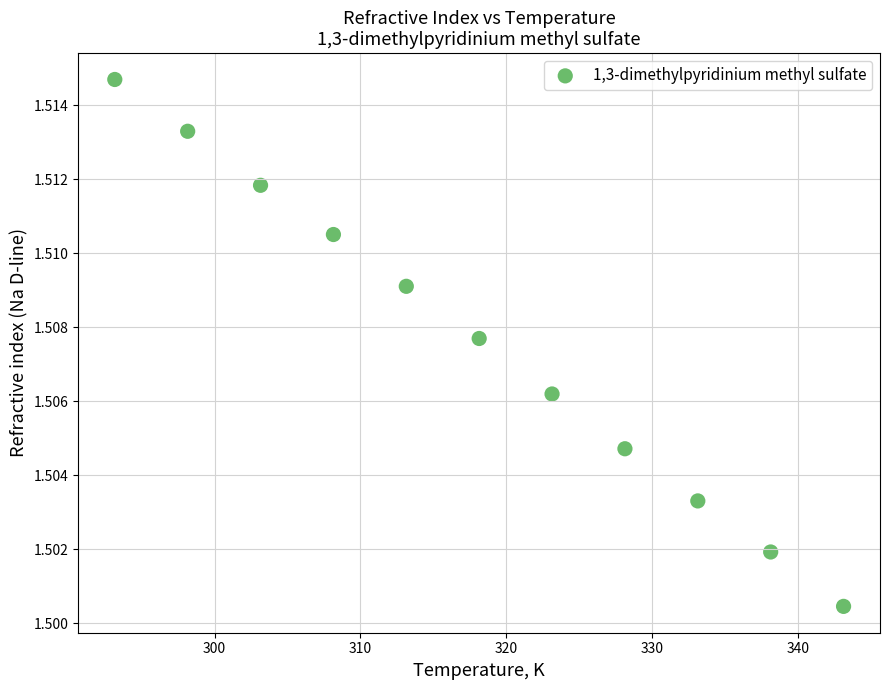

What is the average X value?

318.1